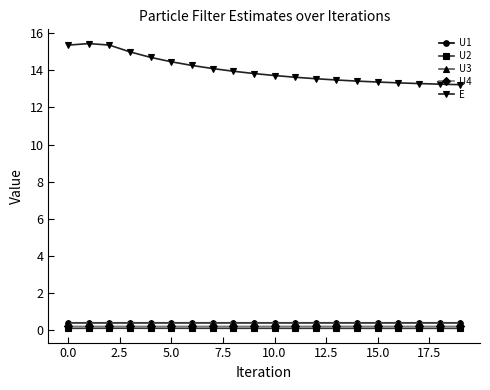

True or false: U2 and U3 cross at least once.

False